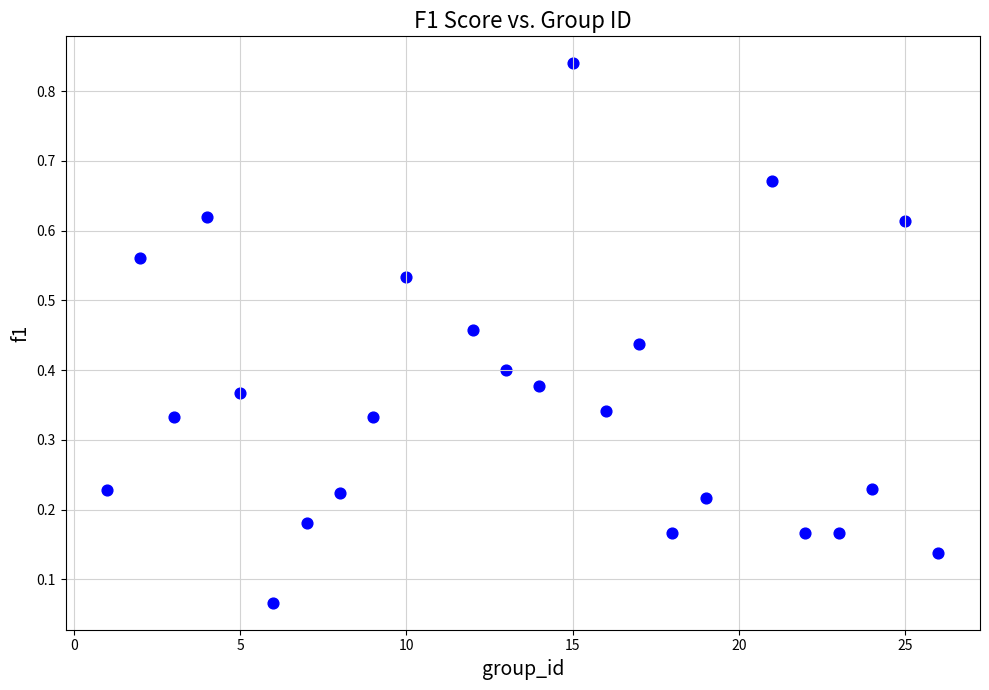

What is the range of X values (max minus min)?

25.0